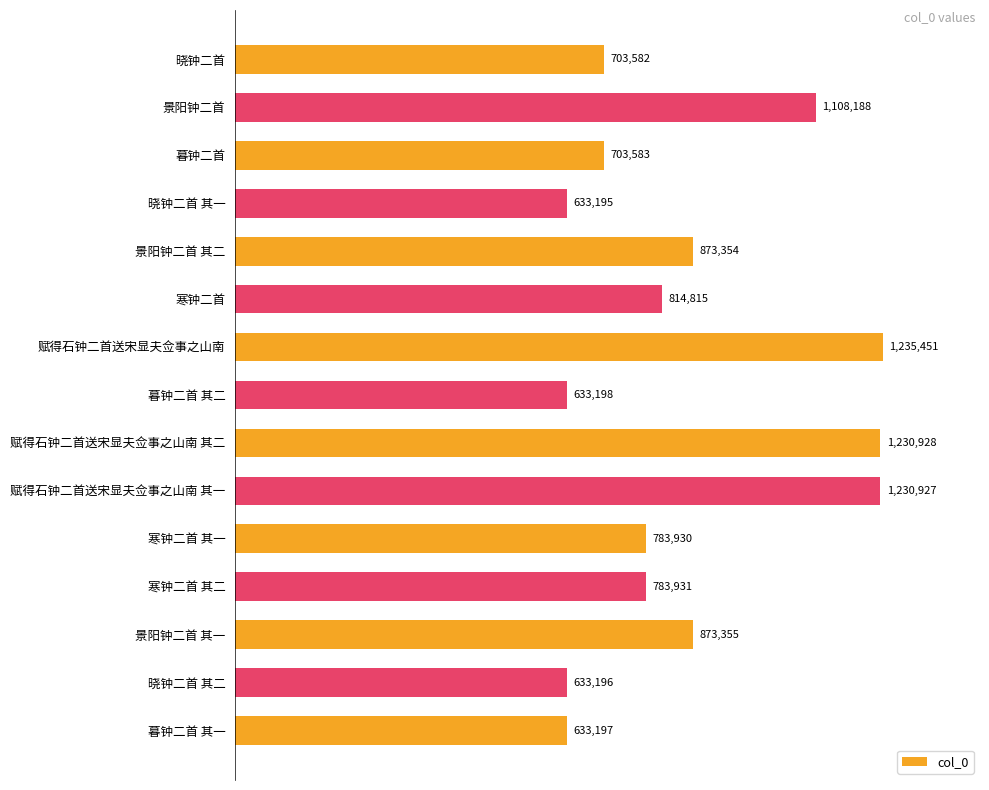

What is the smallest value displayed?

633195